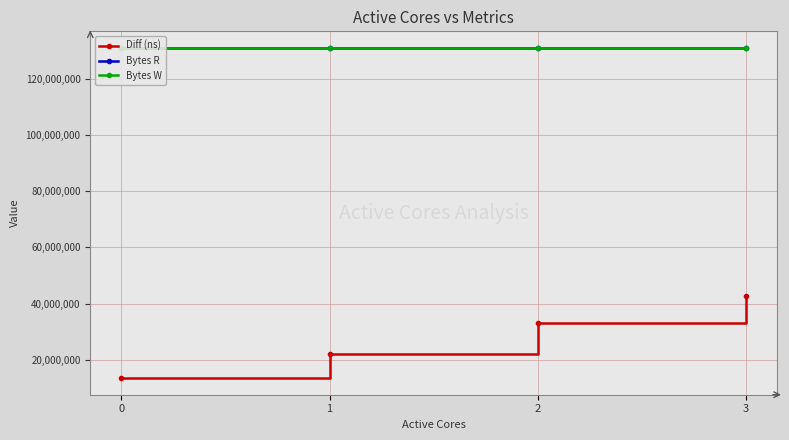

How many categories are shown in the chart?

4